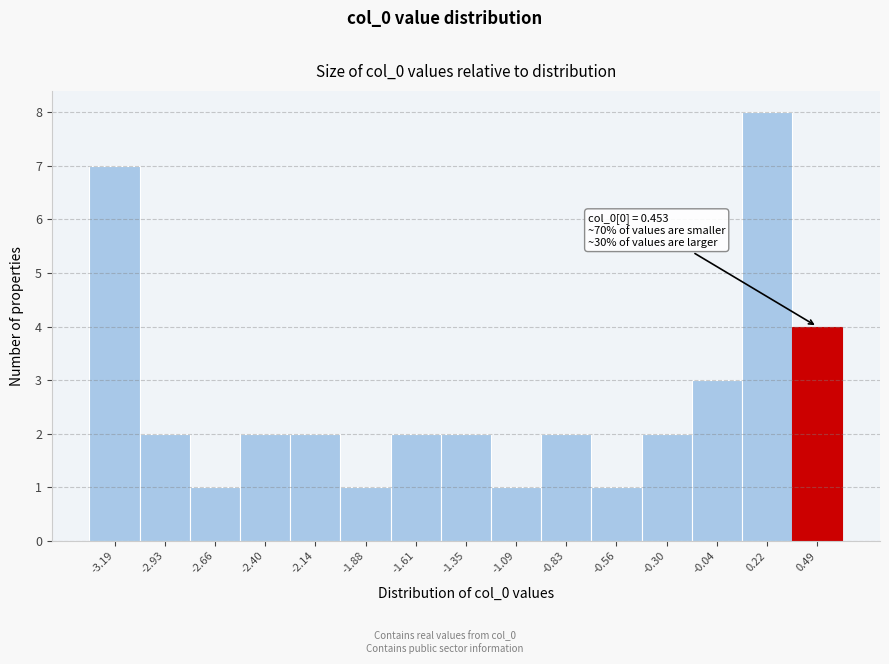

Which range on the x-axis has the tallest bar?

0.10 to 0.35